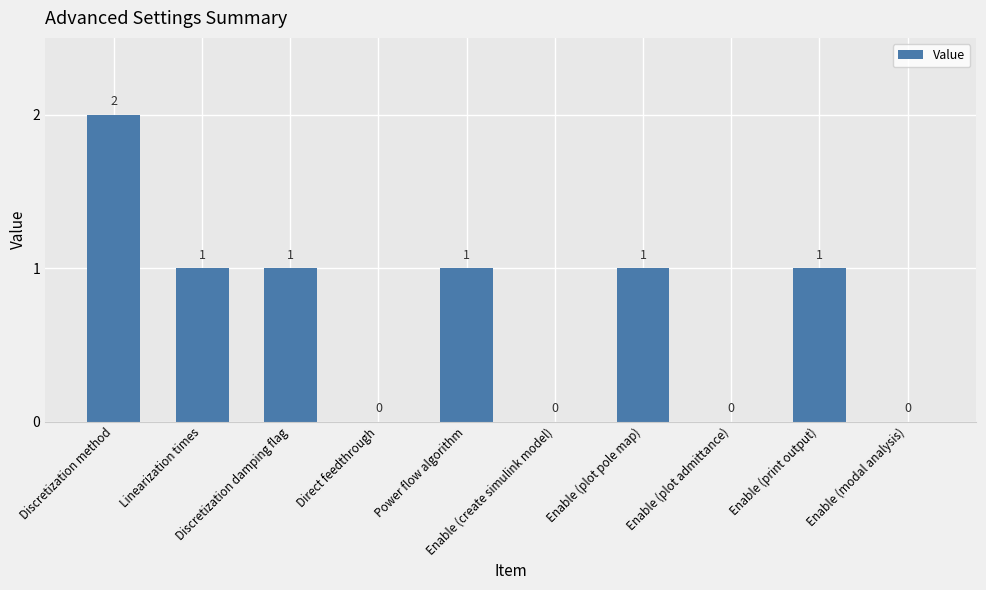

What is the change in value from Linearization times to Direct feedthrough?

-1